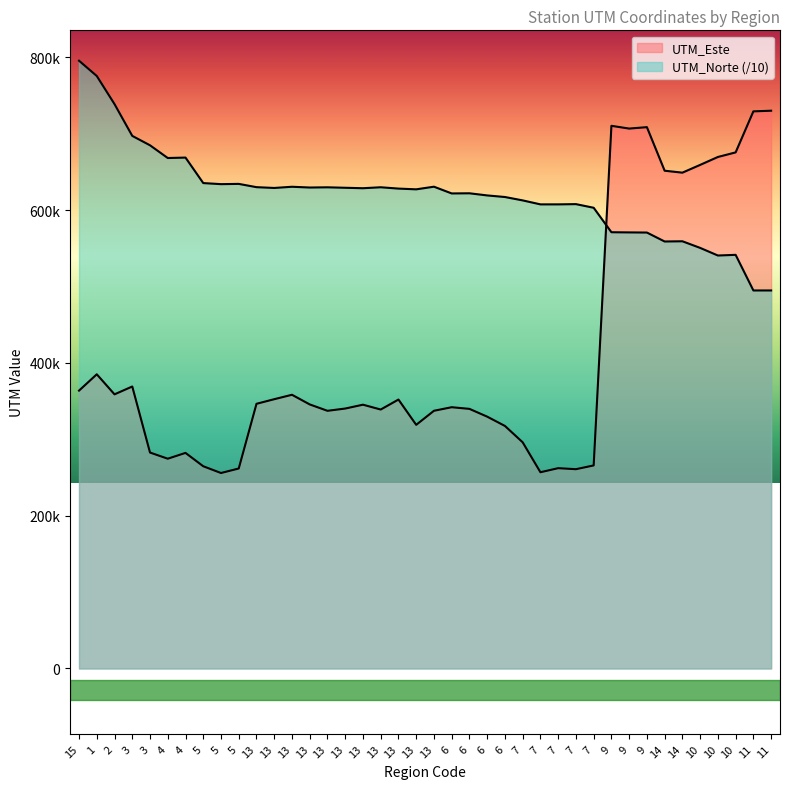

After their last crossing, which series has the higher values: UTM_Norte or UTM_Este?

UTM_Este